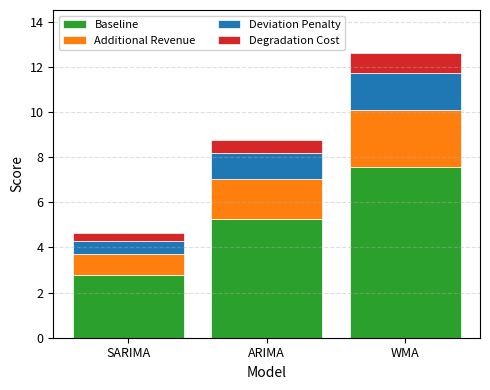

At which category is the sum across all series the highest?

WMA